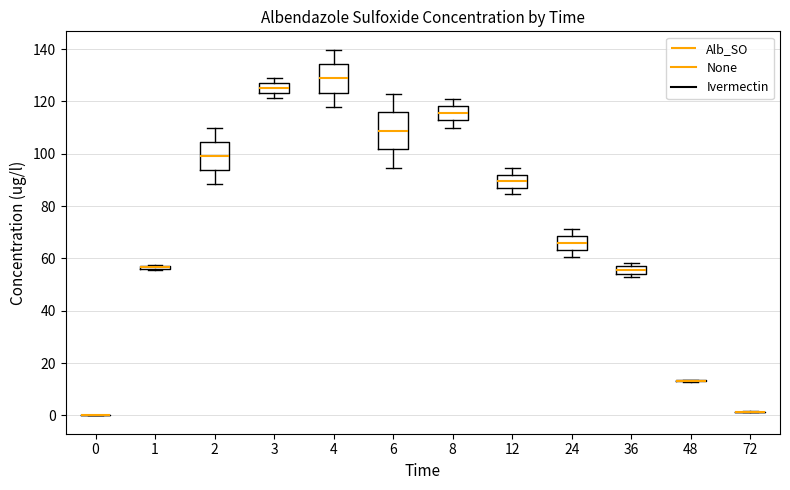

Comparing the boxes themselves (not the whiskers), which one is the tallest?

6